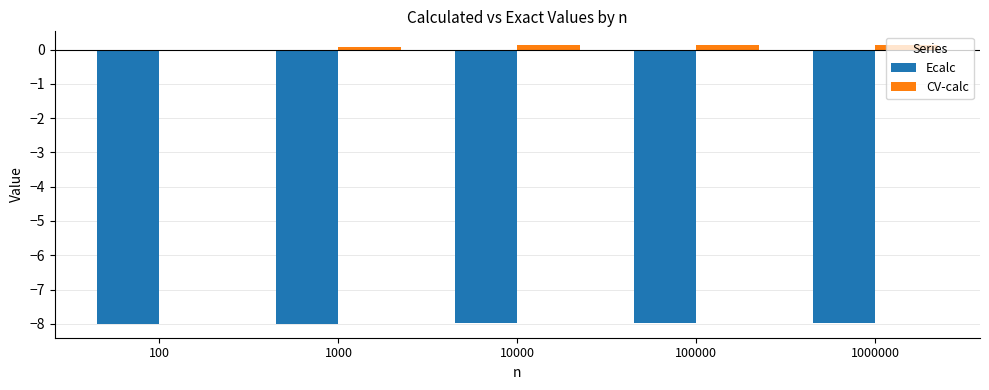

How many groups of bars are there?

5